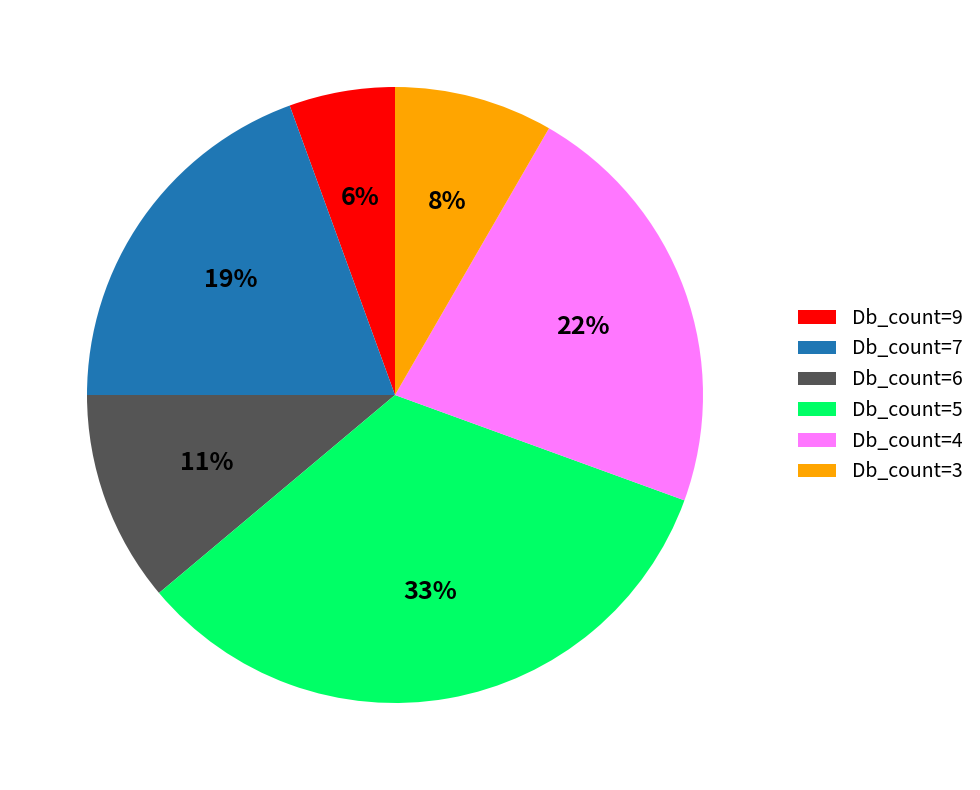

Combined, do Db_count=6 and Db_count=9 account for over 50%?

No